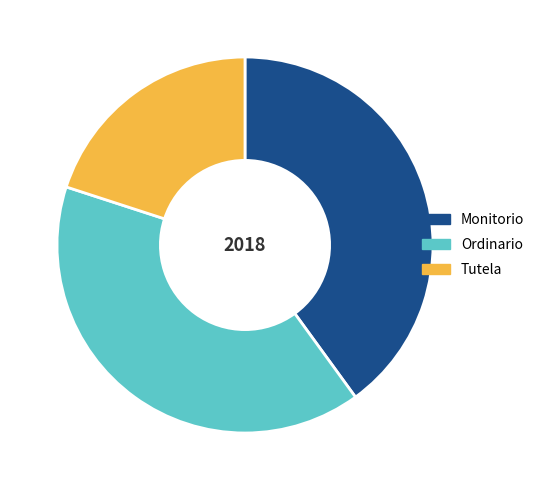

Which slice is the smallest?

Tutela